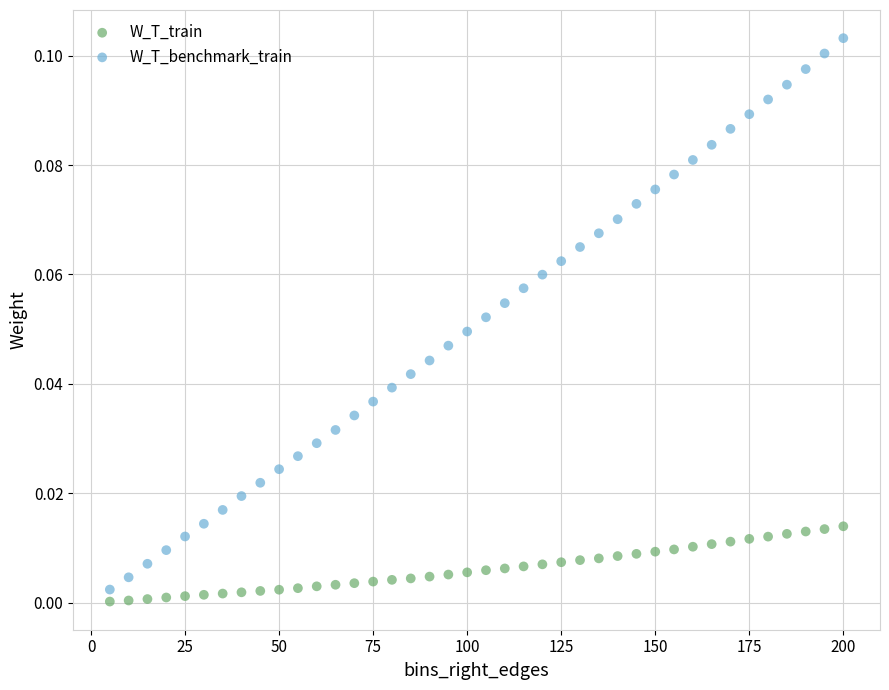

Which series has the widest spread of Y values?

W_T_benchmark_train